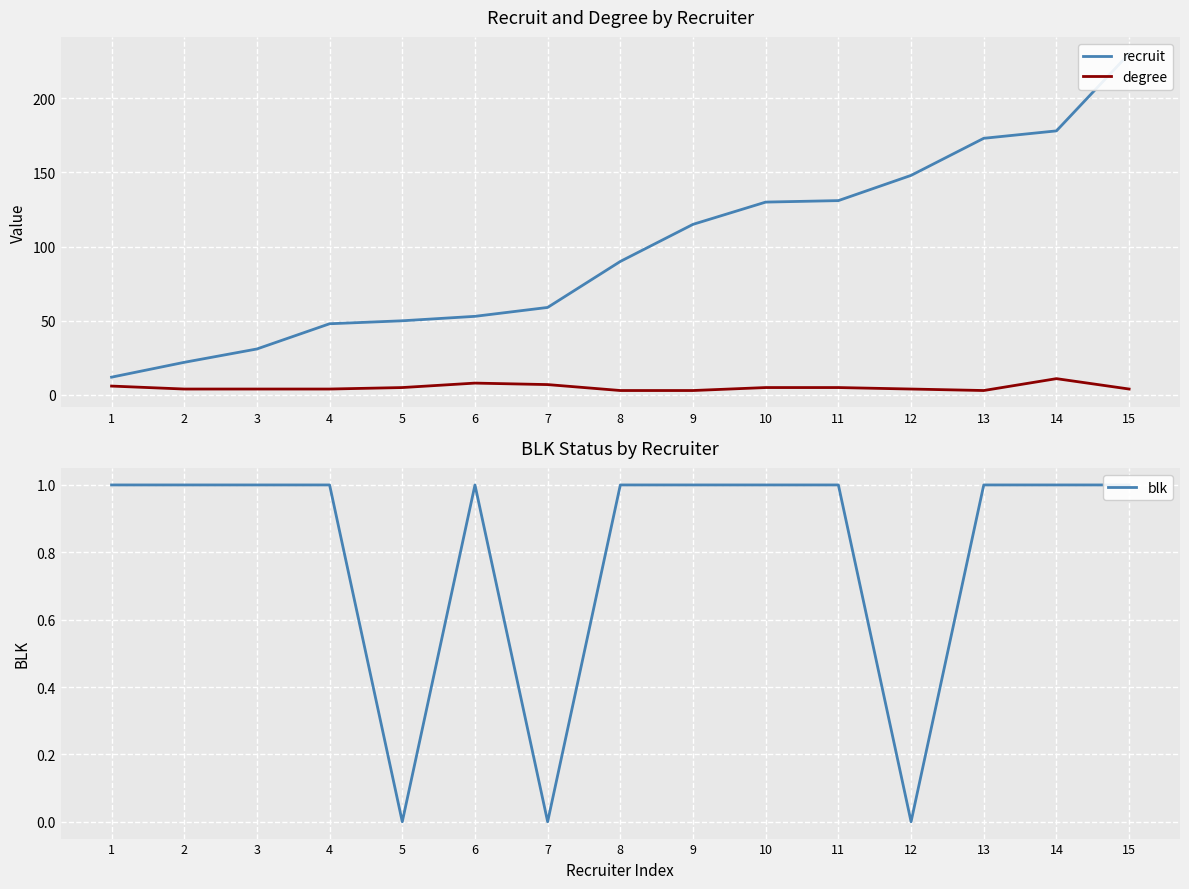

Is it true that blk equals 0 at 7?

True